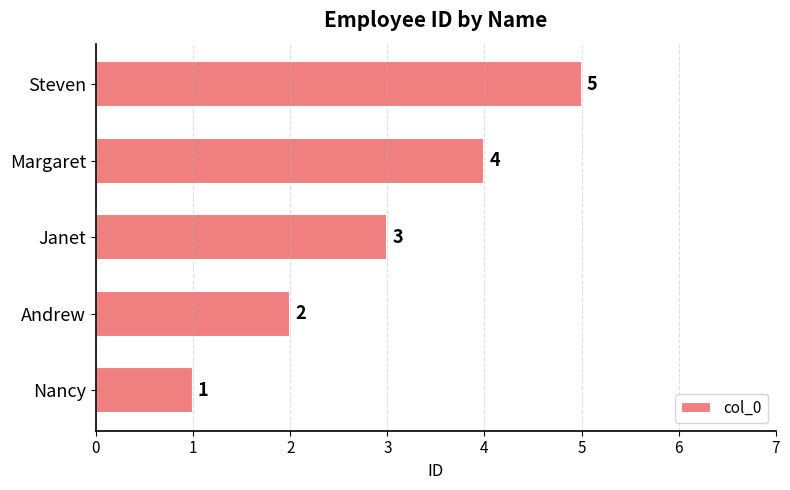

Rank the categories by value from highest to lowest.

Steven, Margaret, Janet, Andrew, Nancy